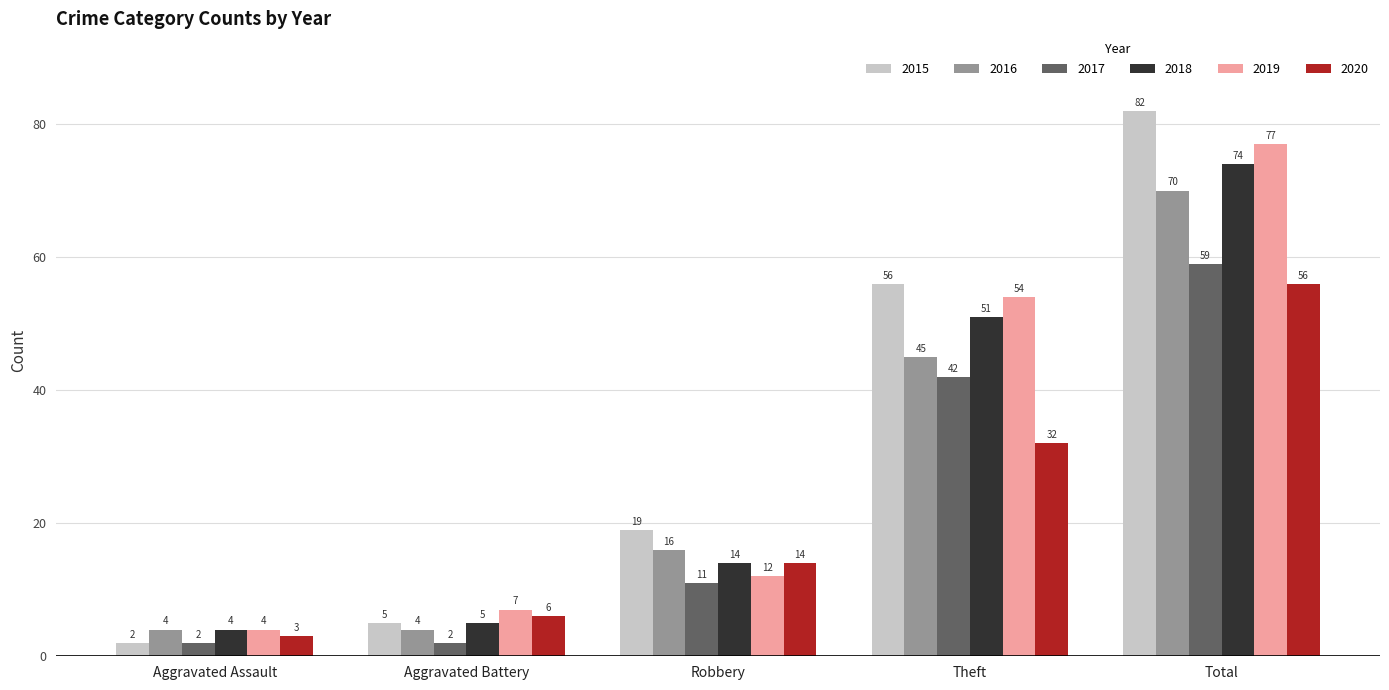

What is the greatest value displayed?

82